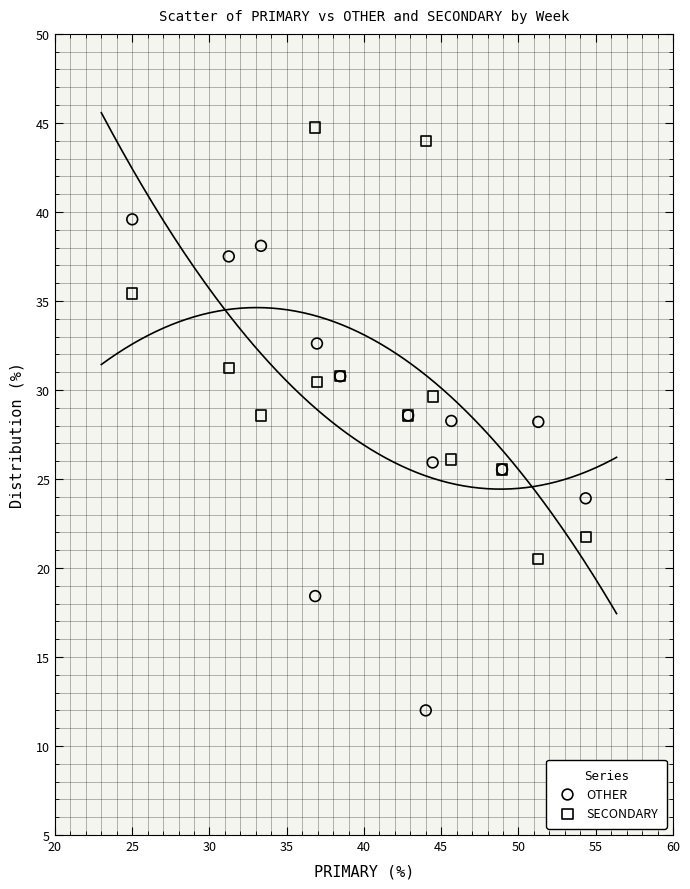

Which series contains the lowest Y value?

OTHER